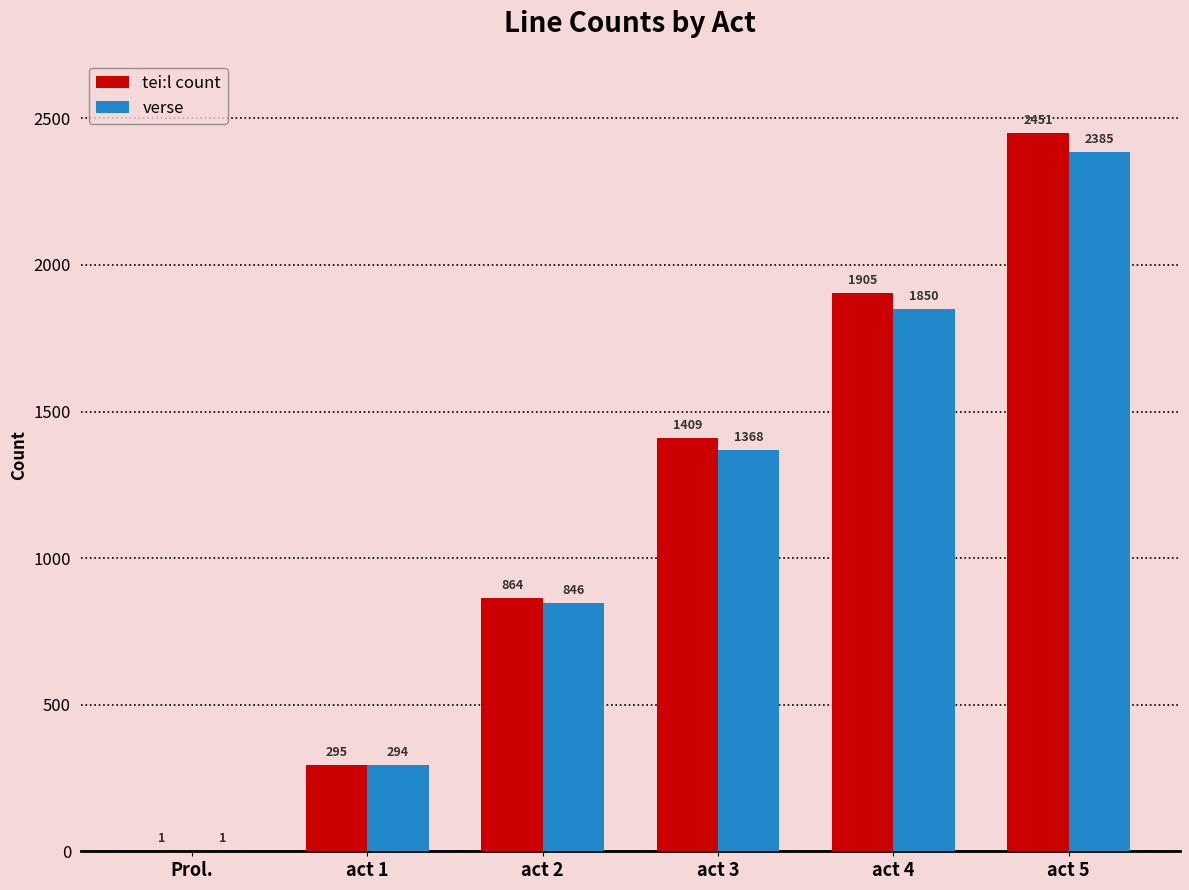

Which series changed the most between Prol. and act 2?

tei:l count